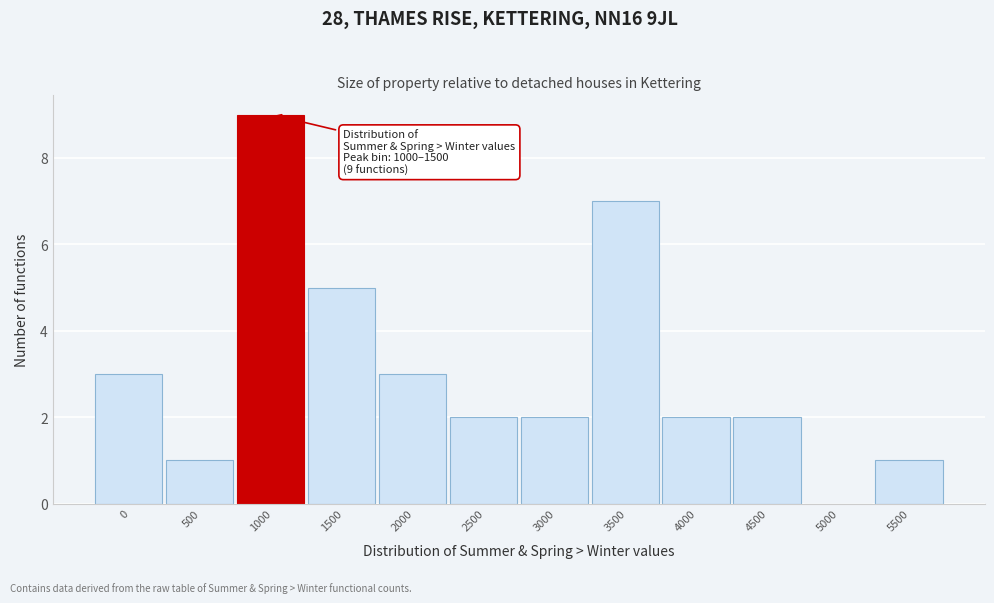

Reading left to right, what are all the values shown in this chart?

0=3	500=1	1000=9	1500=5	2000=3	2500=2	3000=2	3500=7	4000=2	4500=2	5000=0	5500=1